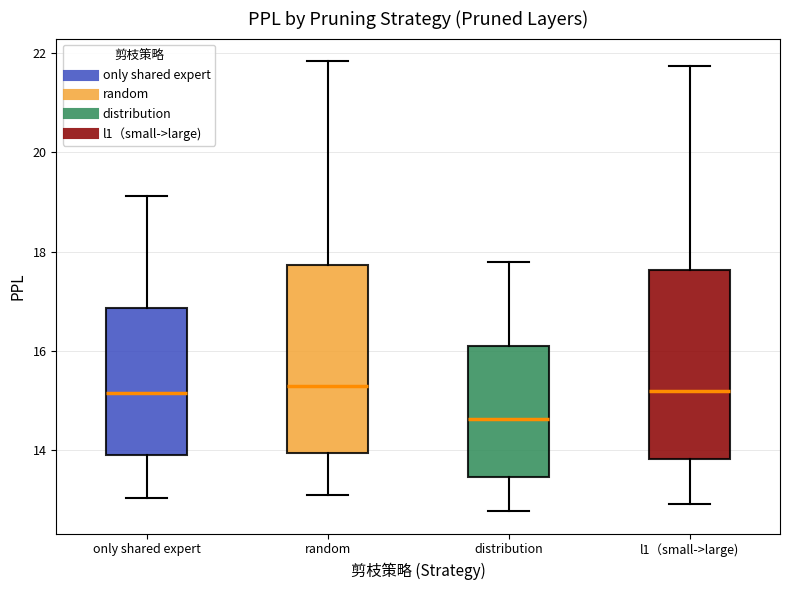

Which box has the lowest median line?

distribution